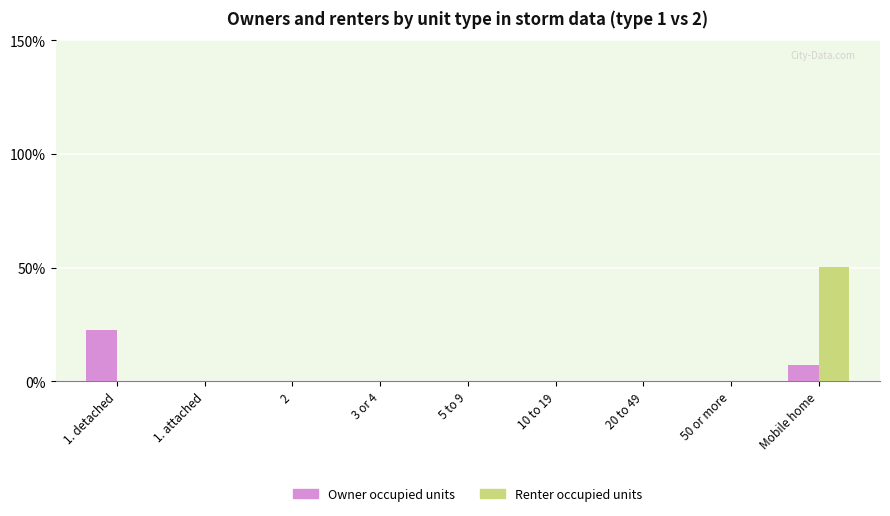

Which series has the widest spread of values?

Renter occupied units